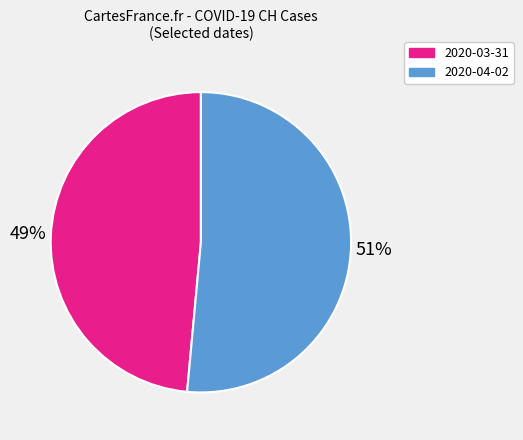

Count the number of slices in the pie.

2